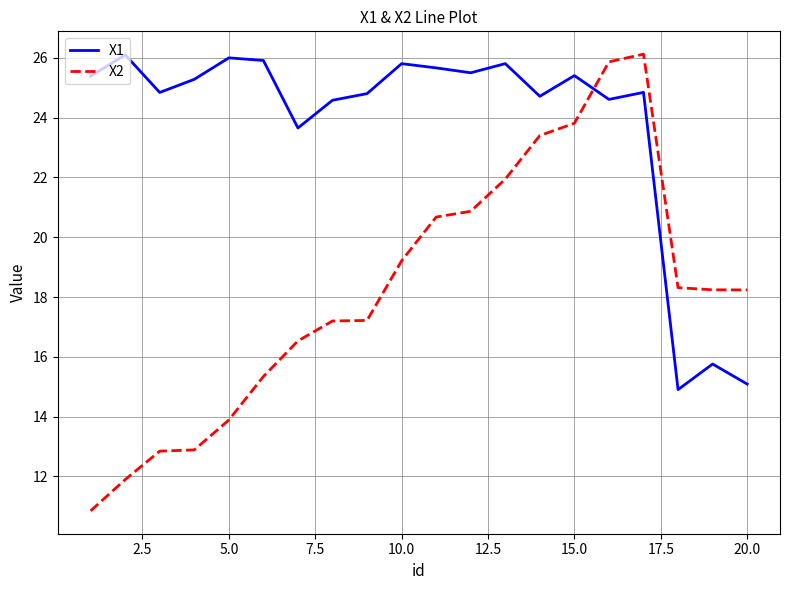

Which series has the largest range (max minus min)?

X2